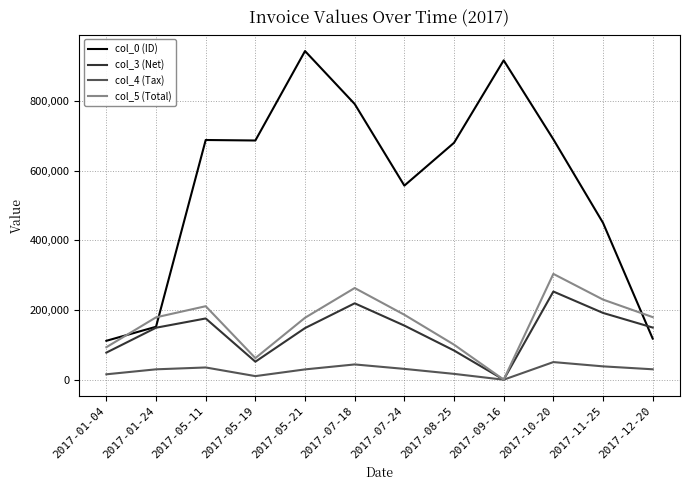

What is the maximum value for col_3 (Net)?

253031.0